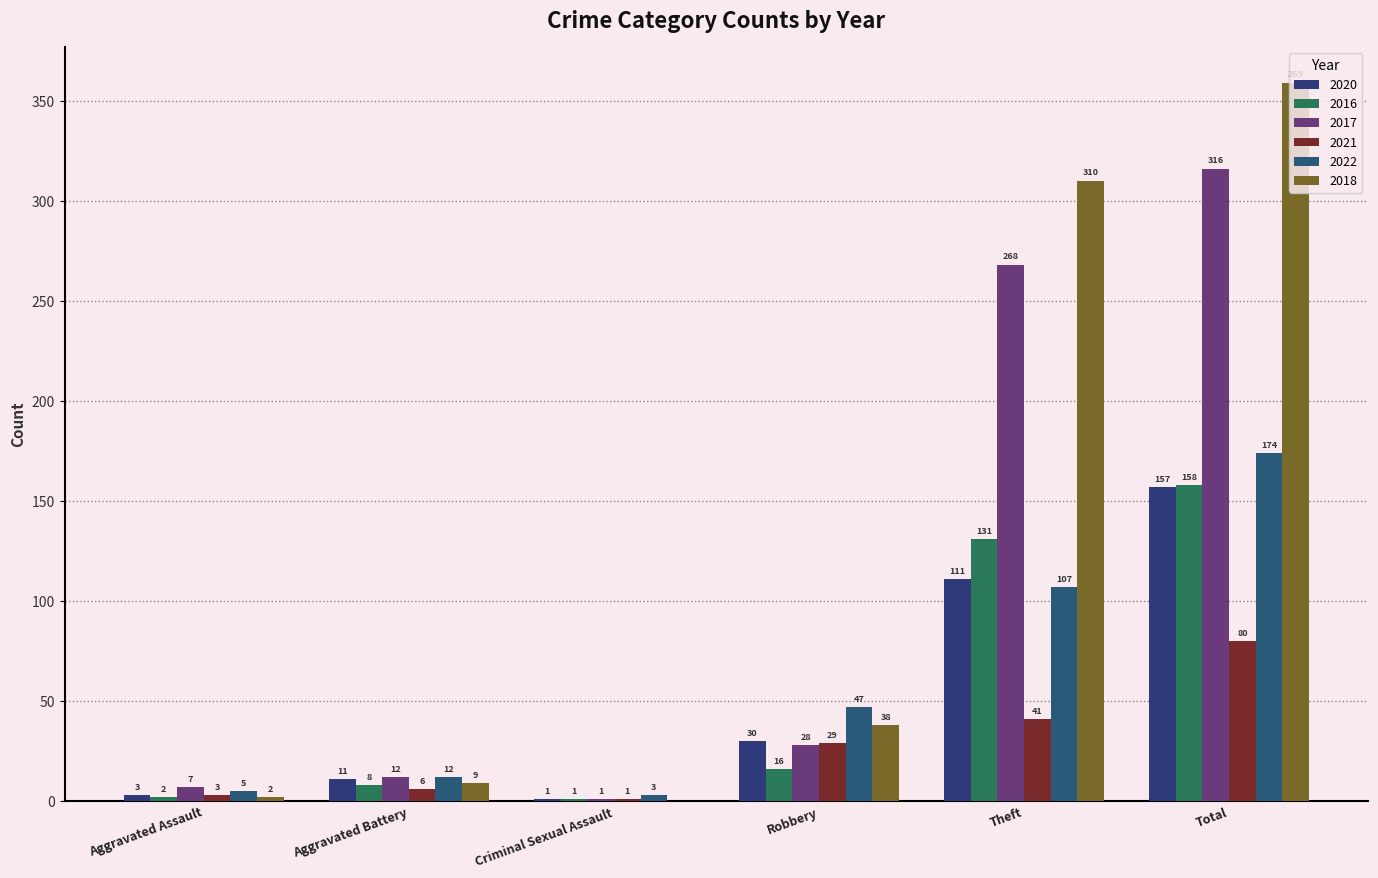

What is the label of the 2nd bar from the left?

Aggravated Battery